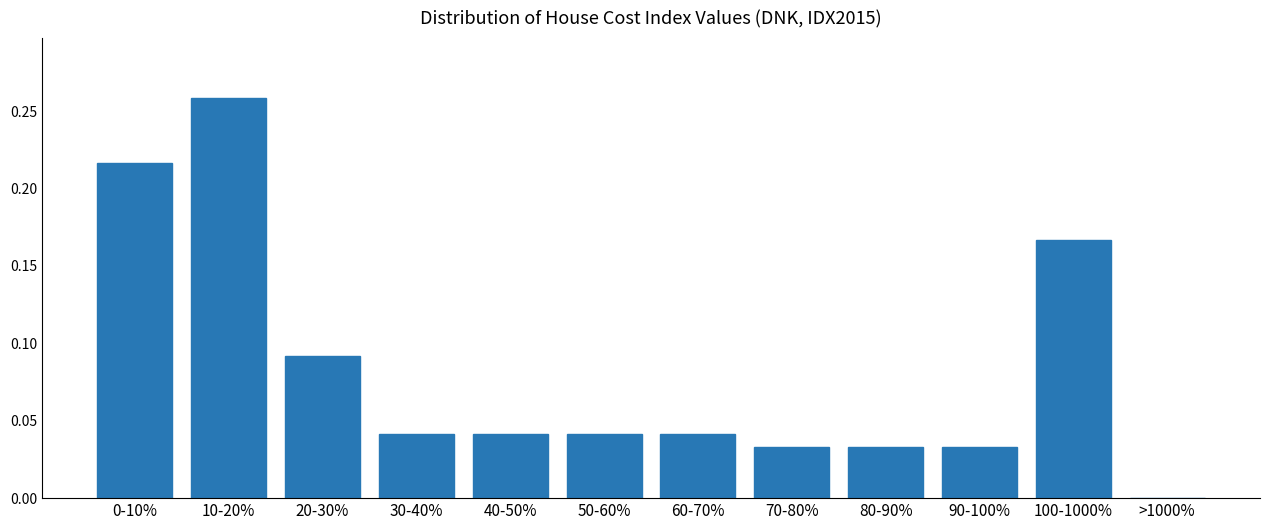

What is the sum of all values?

1.0